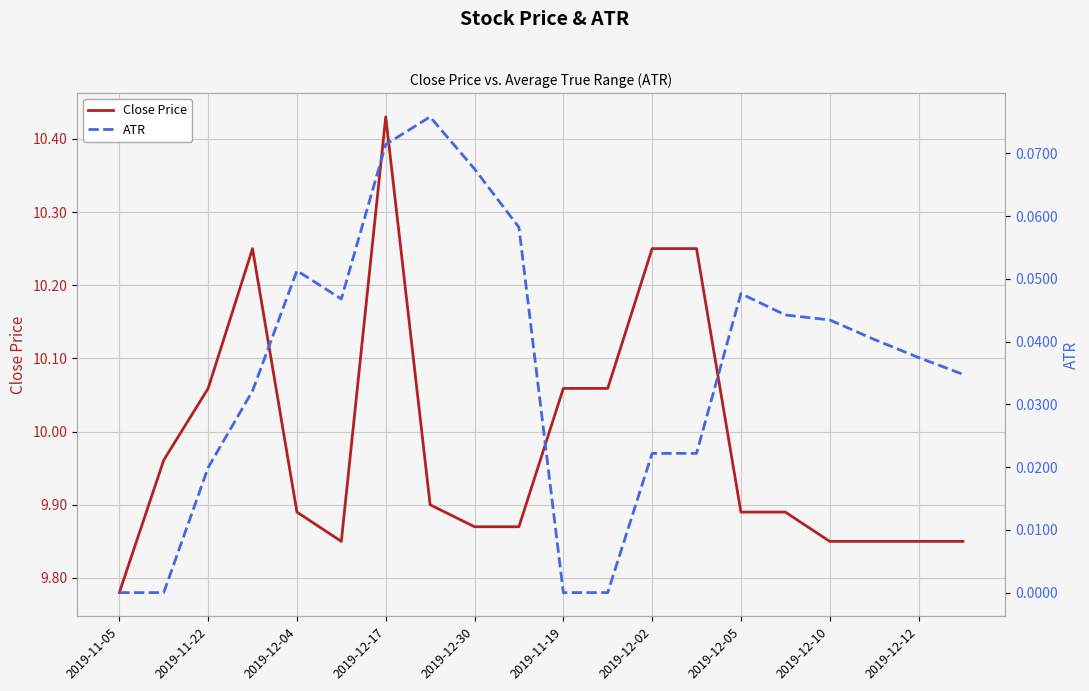

What is the sum of all Close Price values?

199.7